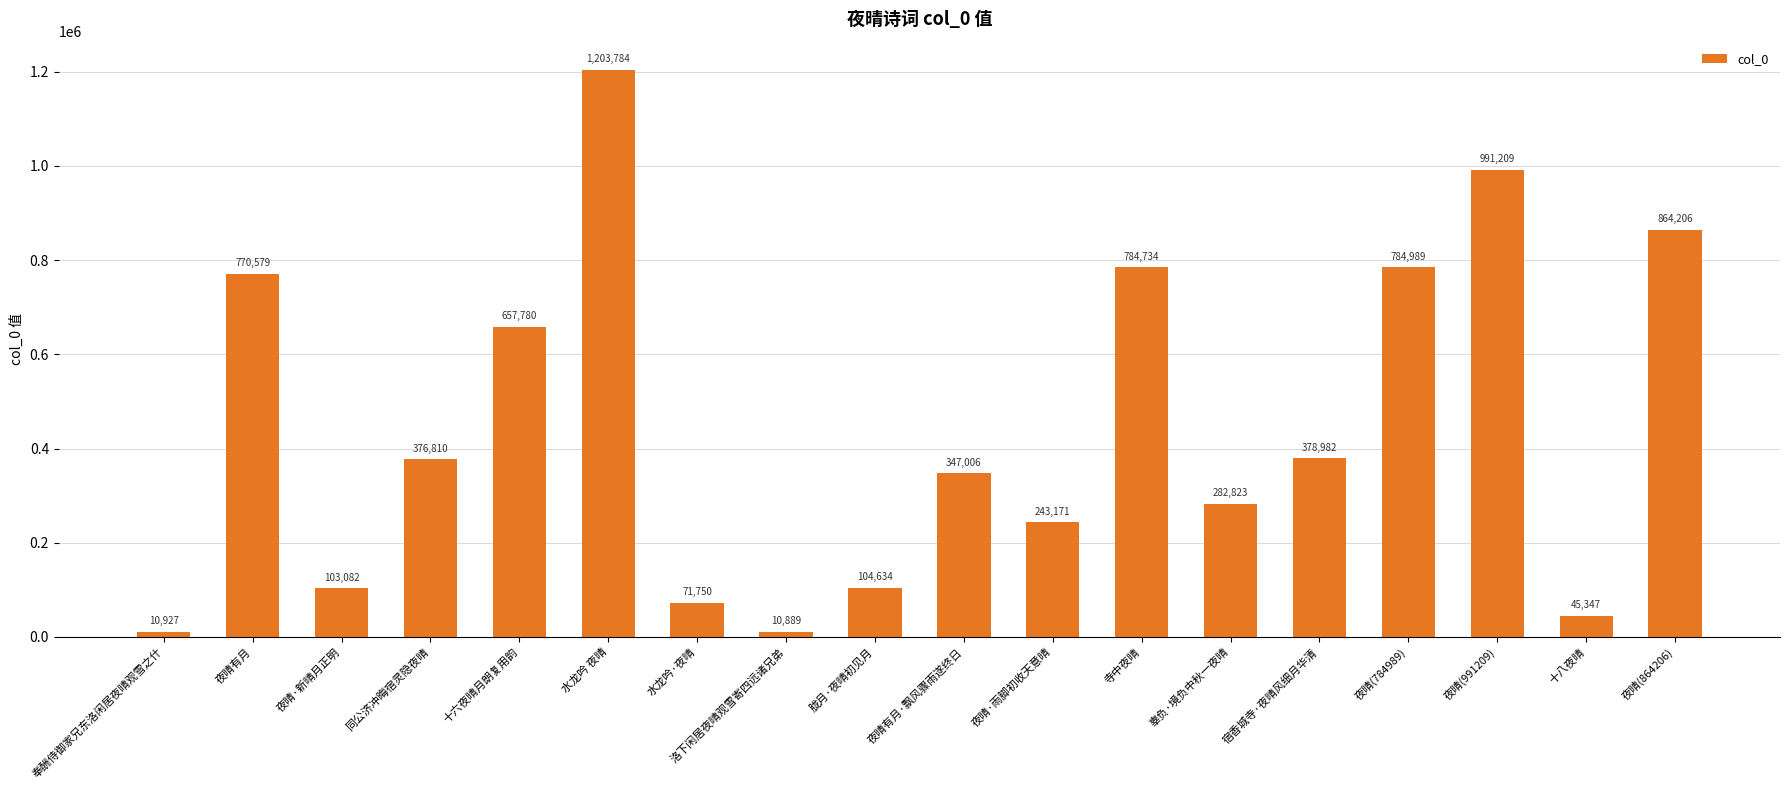

True or false: the data shows 10927 at 奉酬侍御家兄东洛闲居夜晴观雪之什.

True